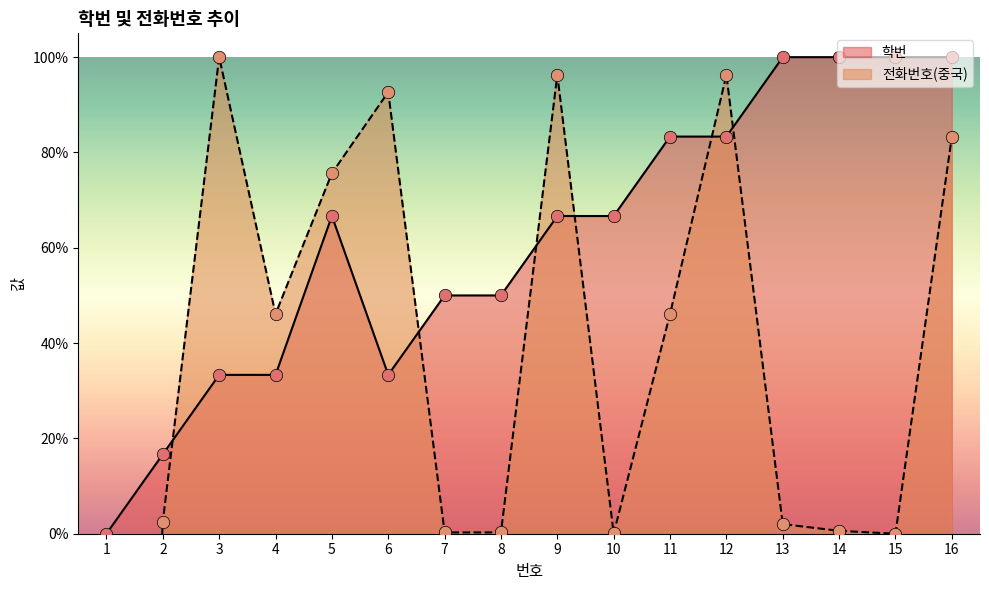

Which series contains the highest Y value?

학번